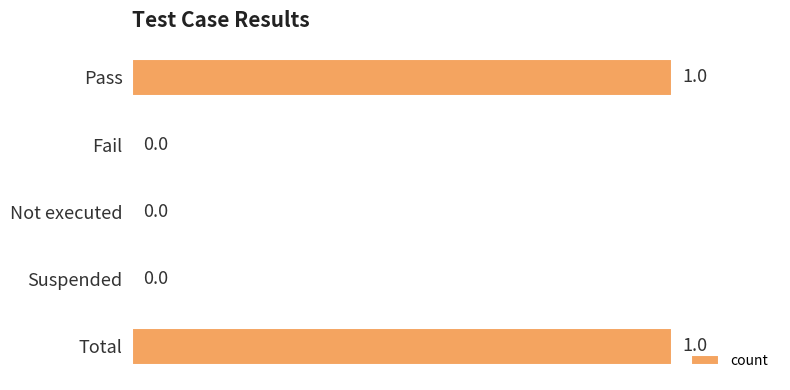

How many categories are shown in the chart?

5